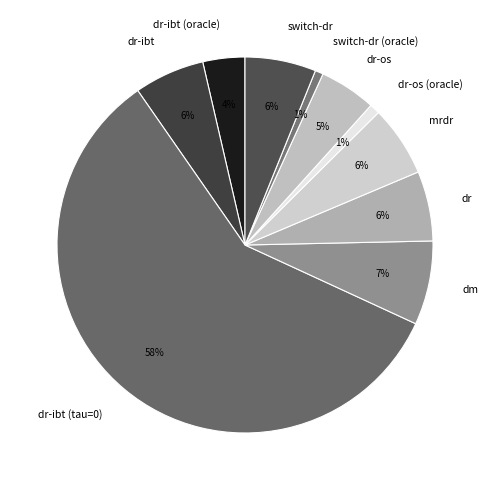

Which has a higher value, dr-ibt (oracle) or mrdr?

mrdr